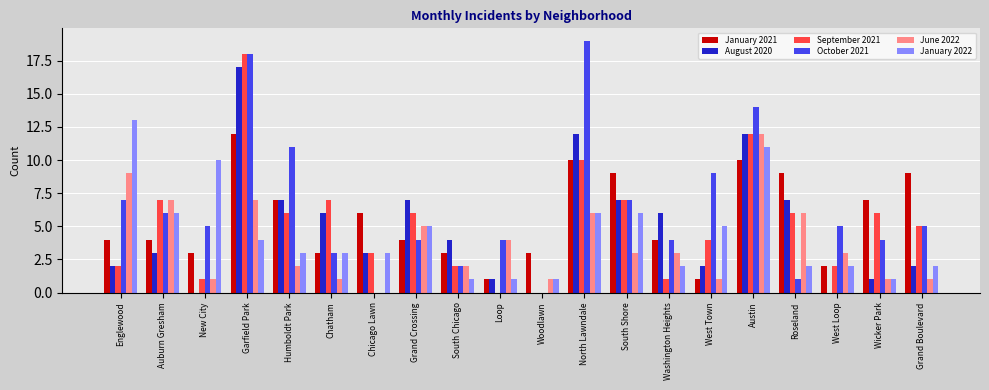

Is the value of October 2021 at Wicker Park greater than the value of August 2020 at Humboldt Park?

No